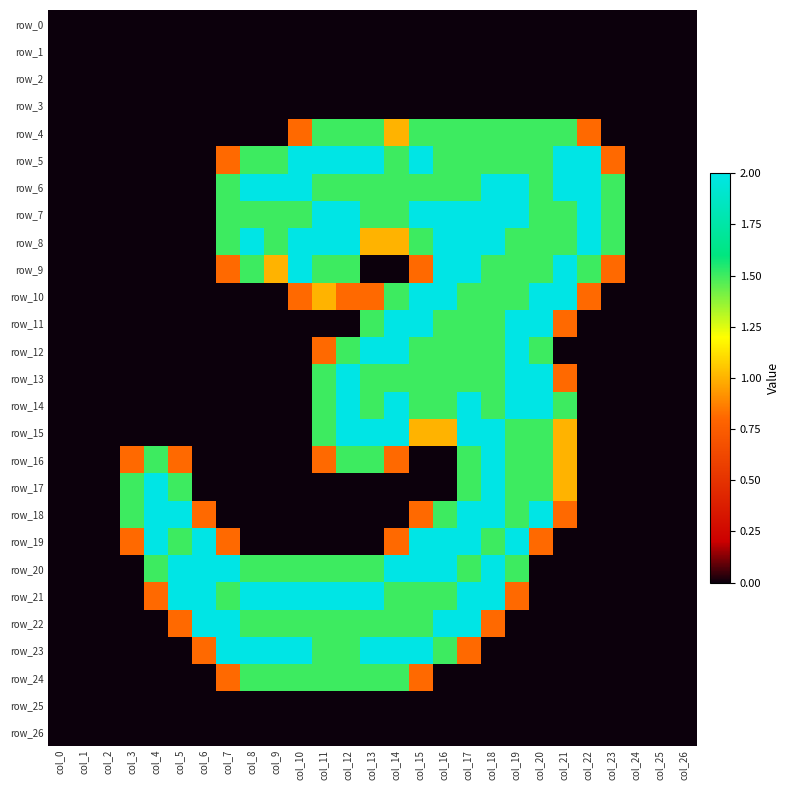

True or false: row_8 has a value of 2.0 at col_12.

True